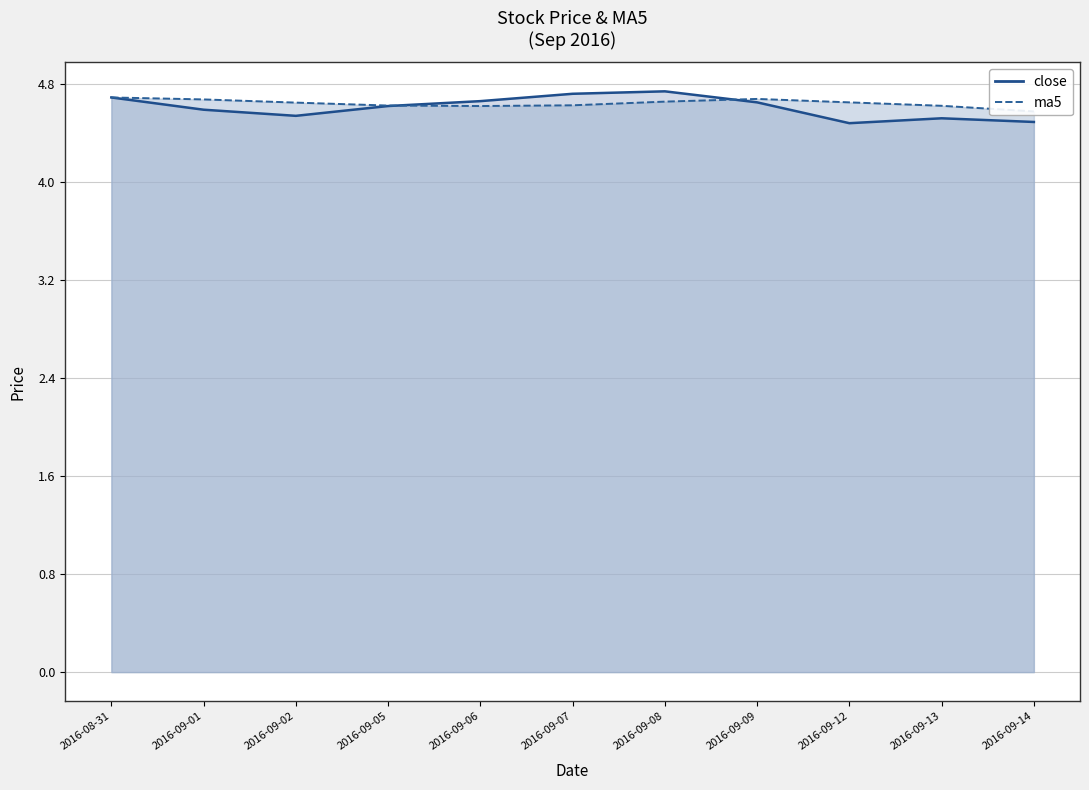

Read the close_line value at 2016-09-05.

4.6